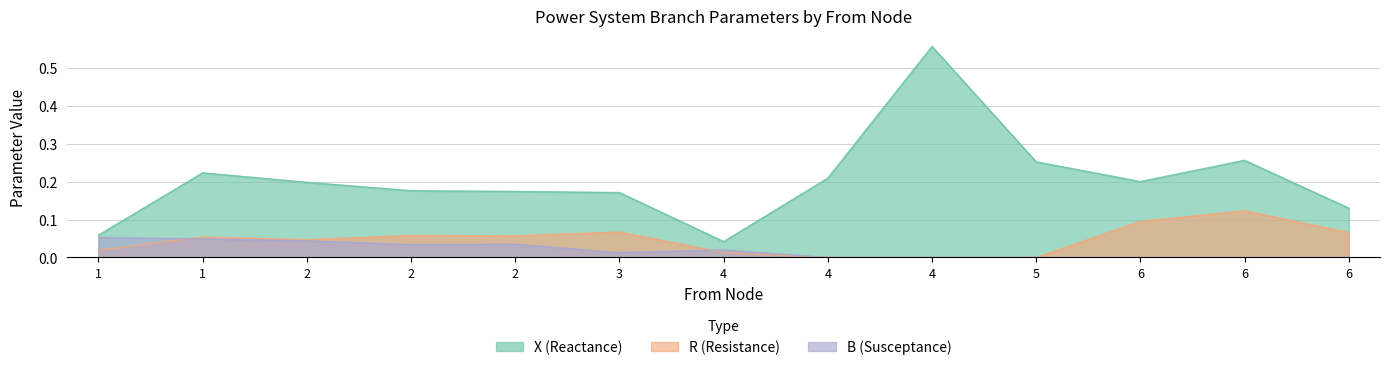

Where is the first local maximum for R?

1